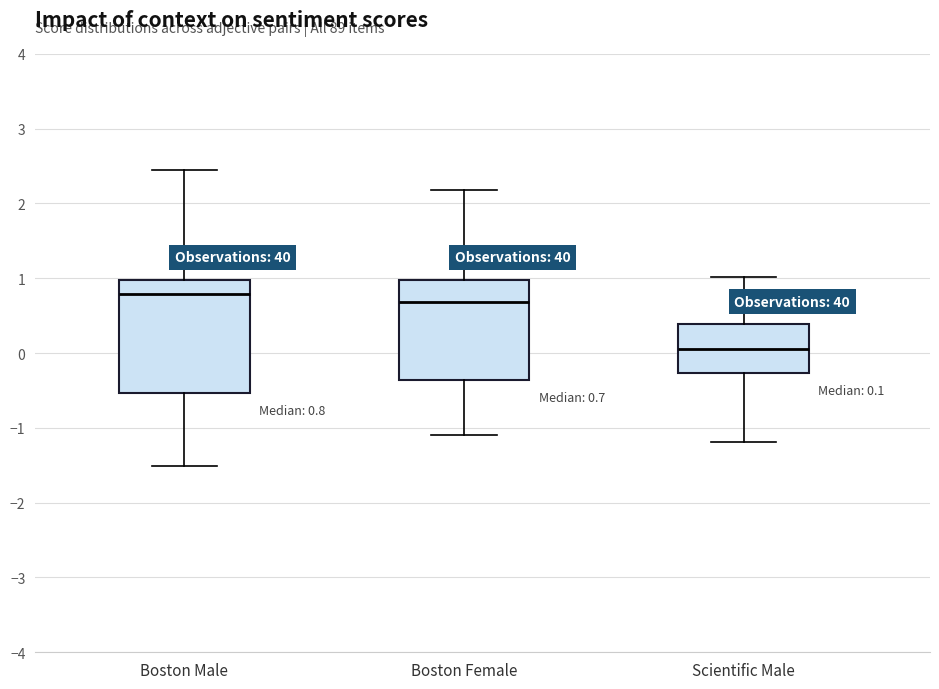

Comparing the boxes themselves (not the whiskers), which one is the tallest?

Boston Male